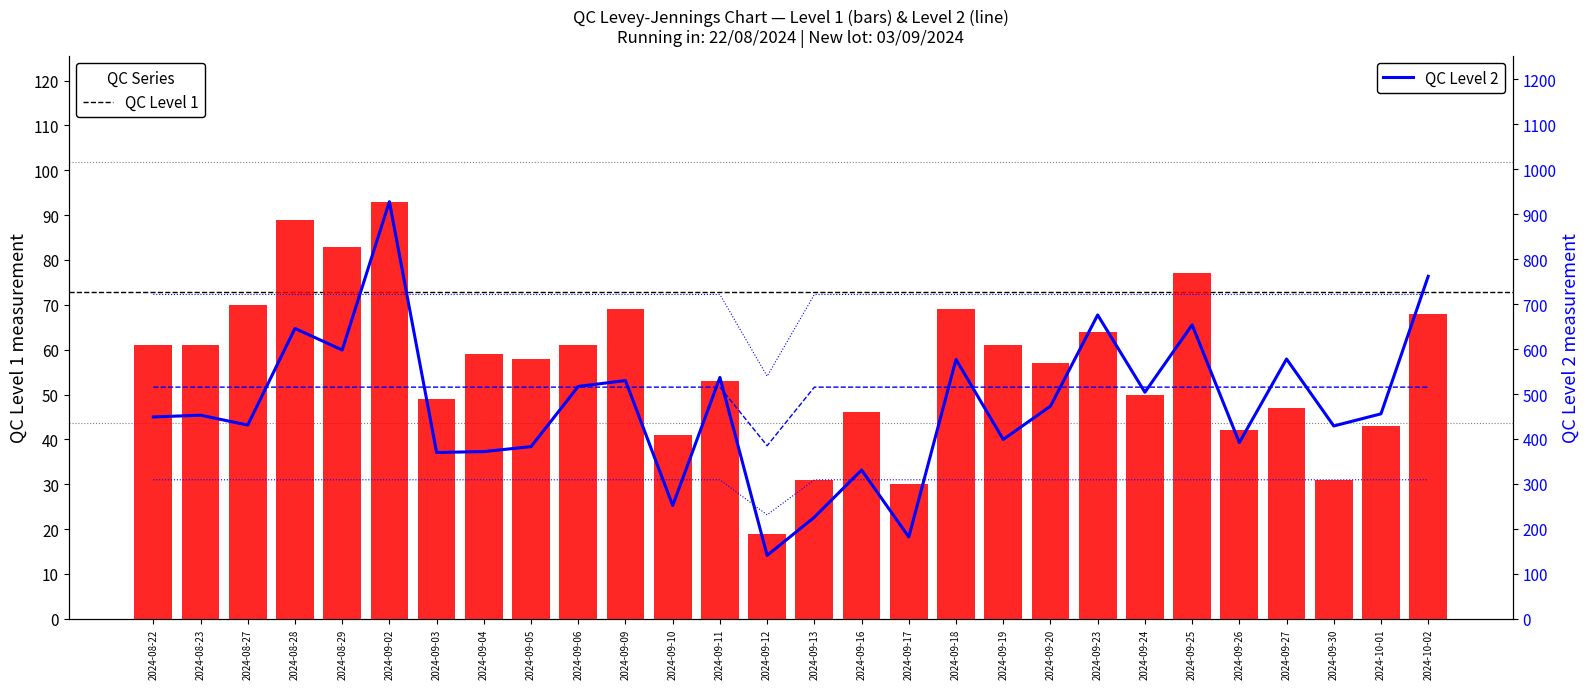

What is the value of the -2SD L1 bar at the 8th from the left?

721.6